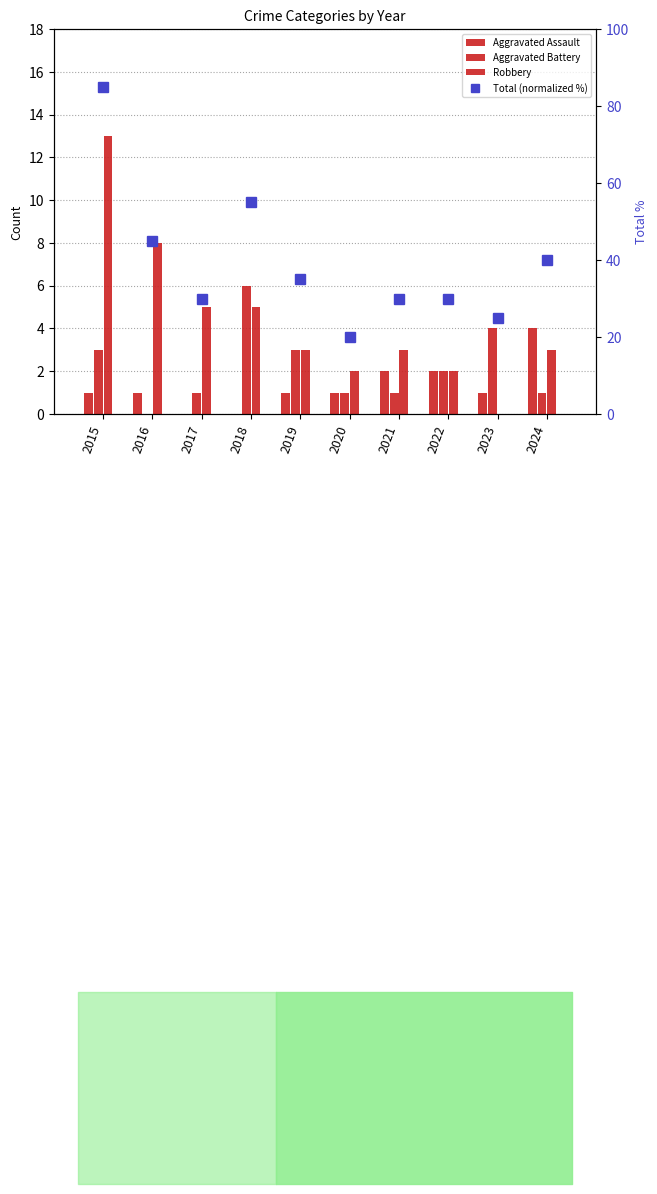

At which category does the chart reach its minimum across all series?

2017